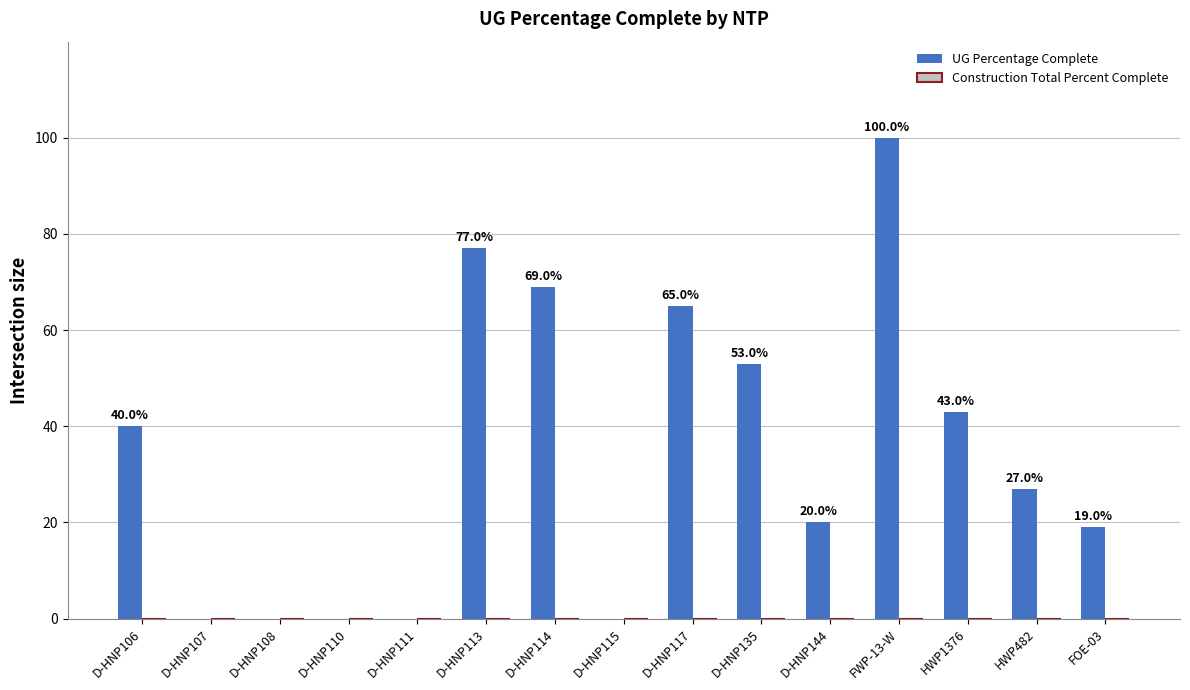

What is the greatest value displayed?

100